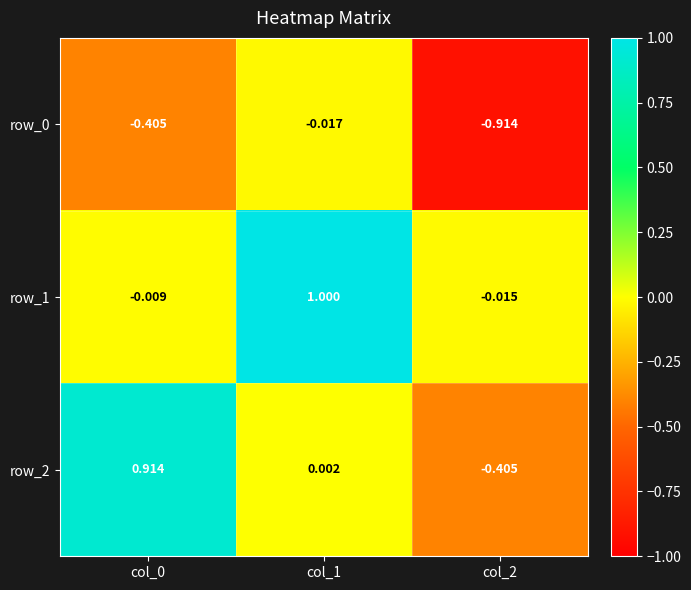

Which series changed the most between col_0 and col_2?

row_2